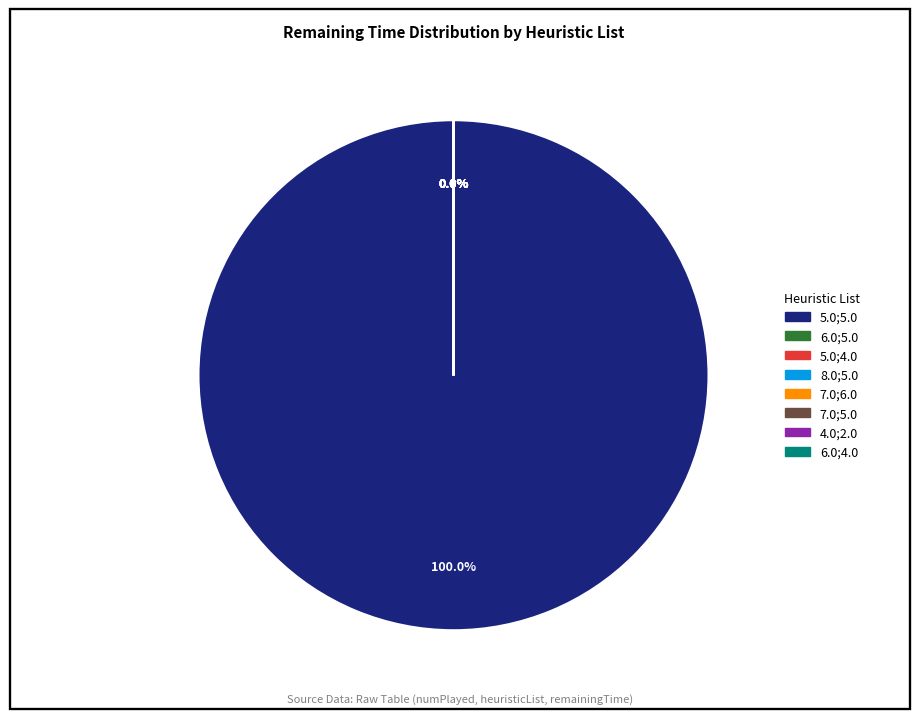

The 6.0;5.0 slice represents 1% of the pie. True or false?

False